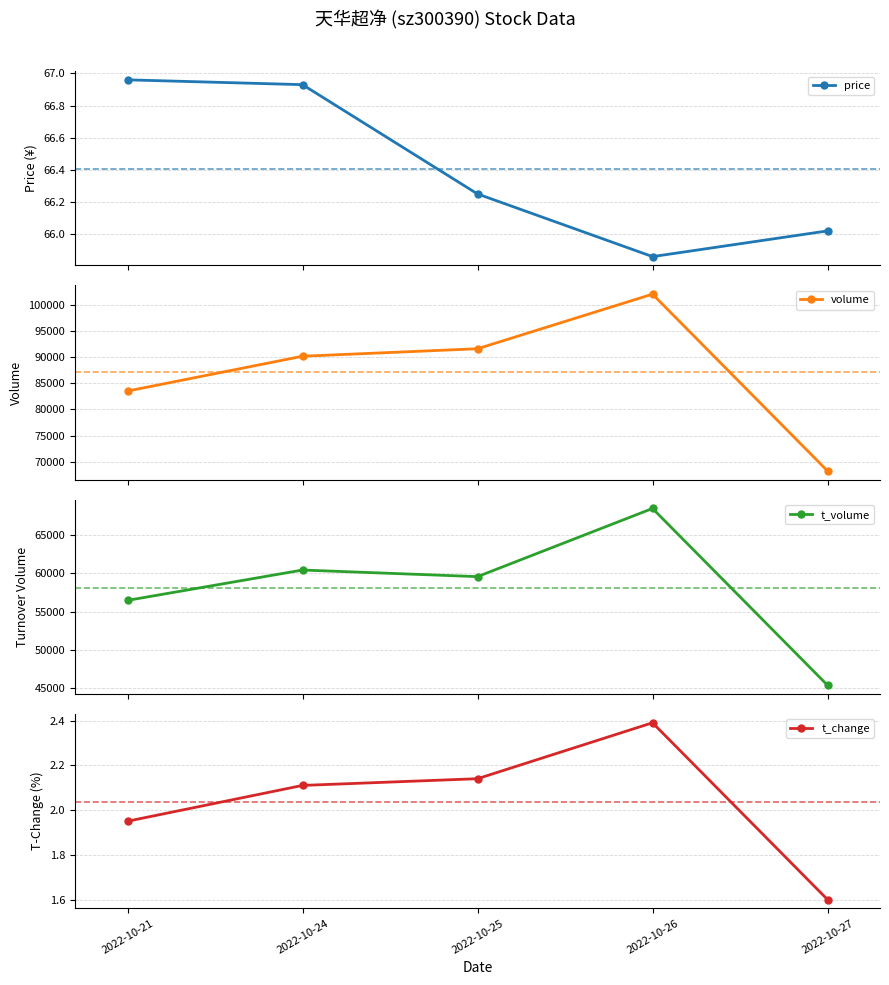

What is the smallest value displayed?

1.6